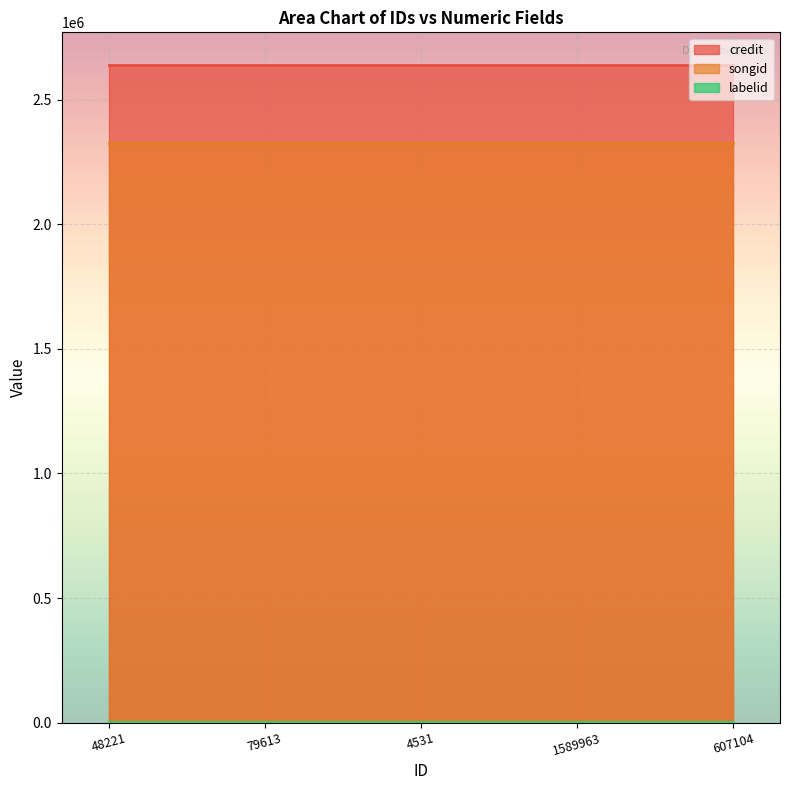

What value does the credit series have at 1589963?

2639245